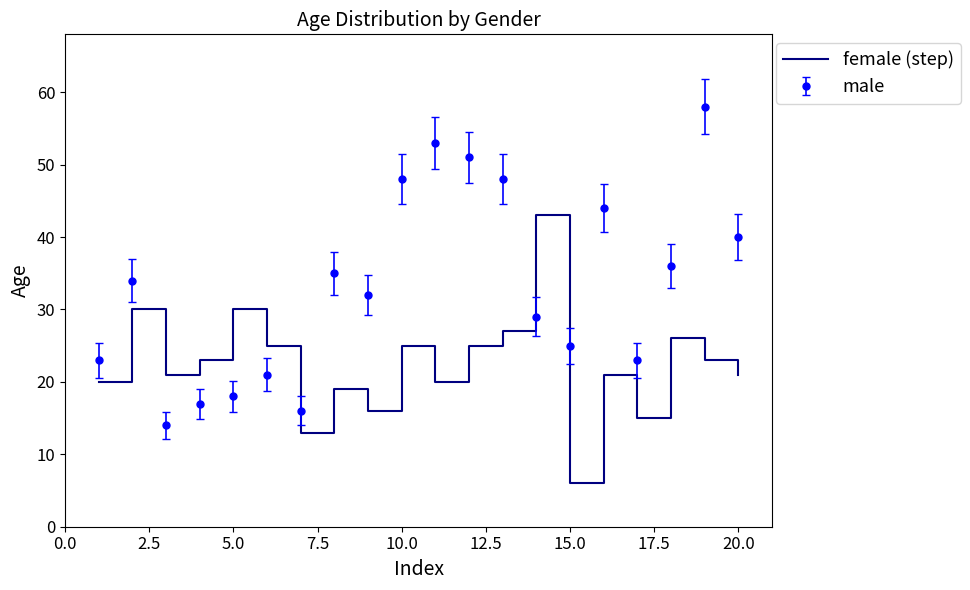

What is the smallest value displayed?

6